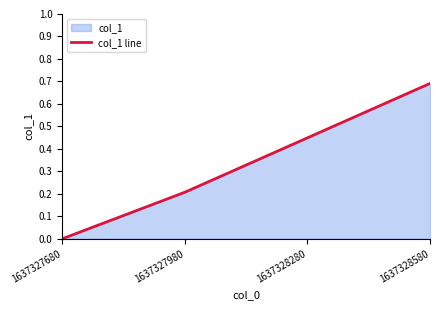

The chart shows a value of 0.3 at 1637327980. True or false?

False